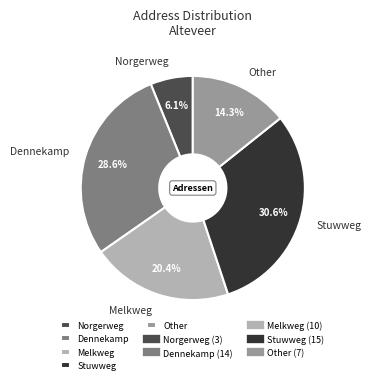

What percentage is the Melkweg slice, to the nearest percent?

20%